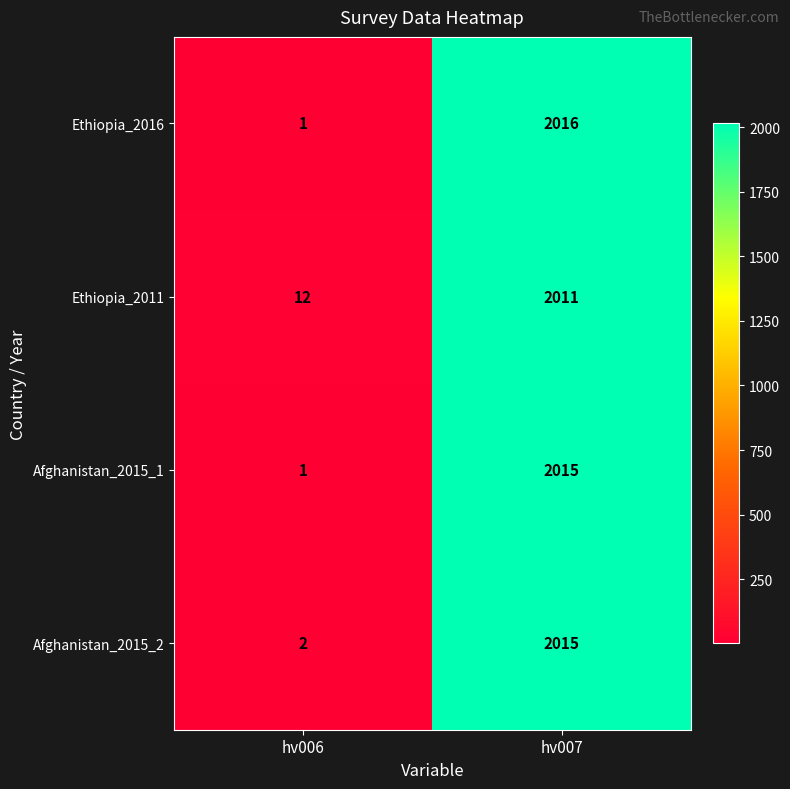

What is the total value across all series at hv006?

16